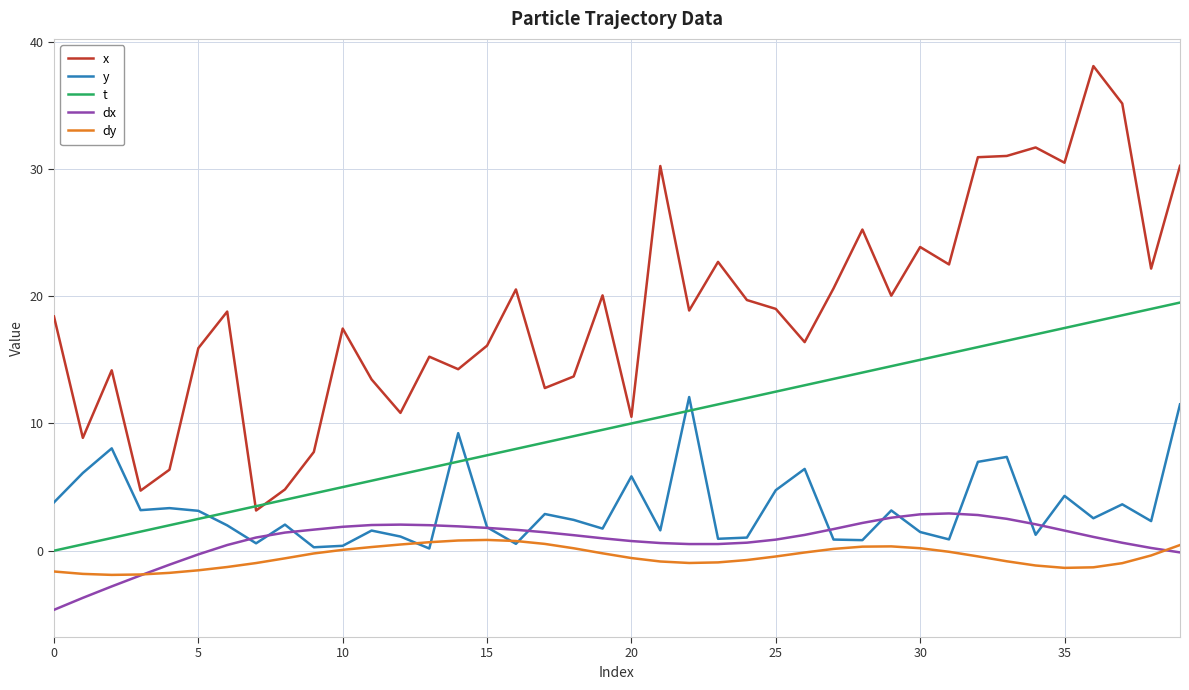

True or false: dx and t intersect in this chart.

False